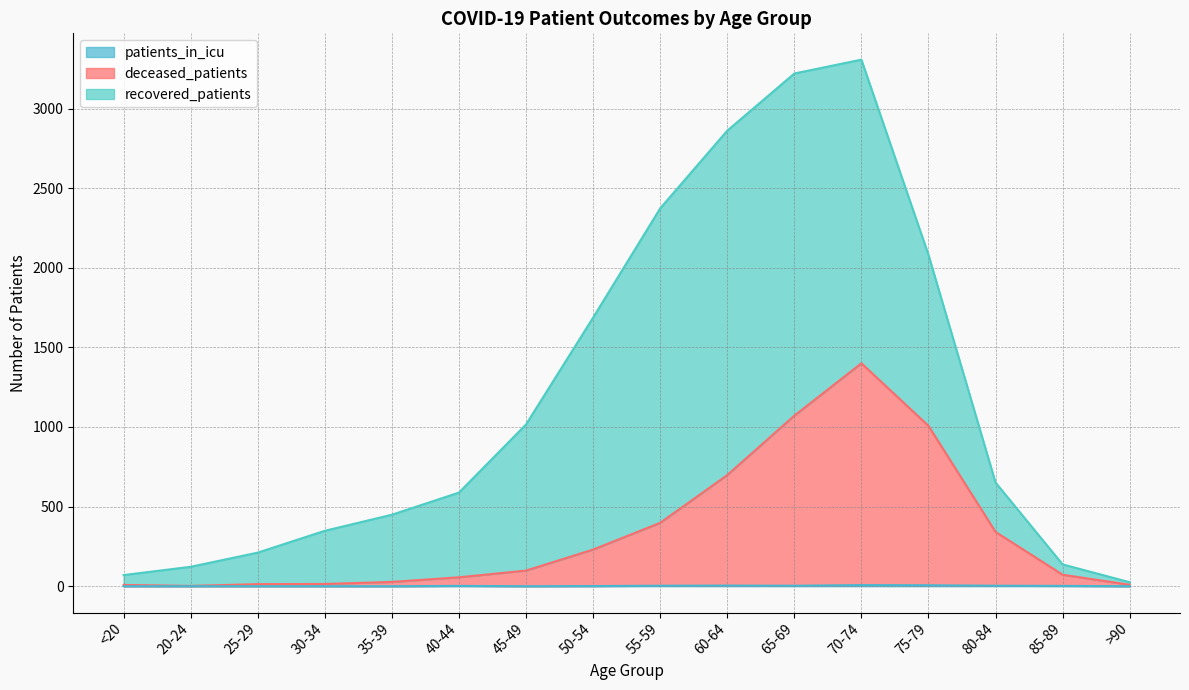

What position from the right is 35-39?

12